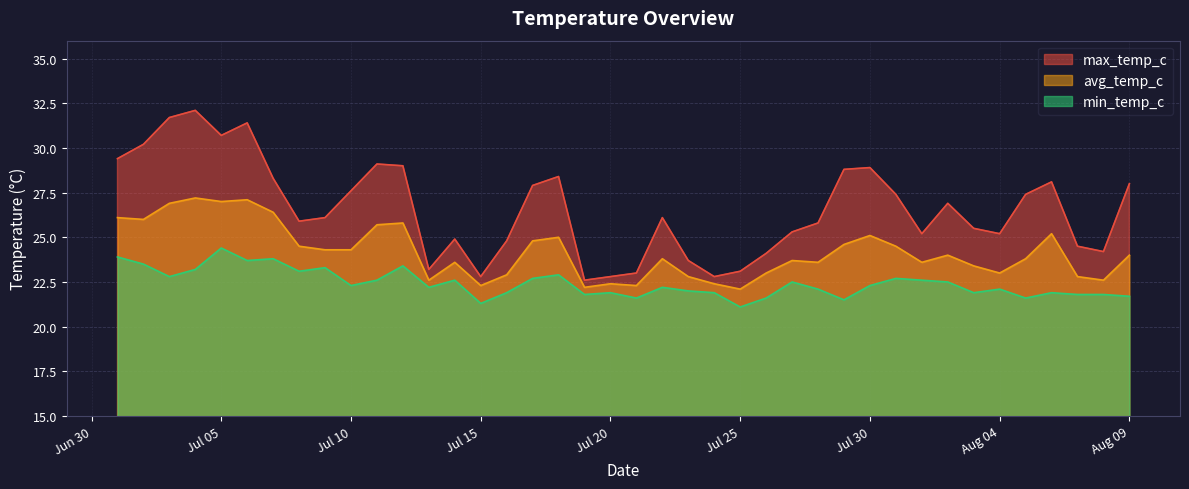

Which series has the widest spread of values?

max_temp_c